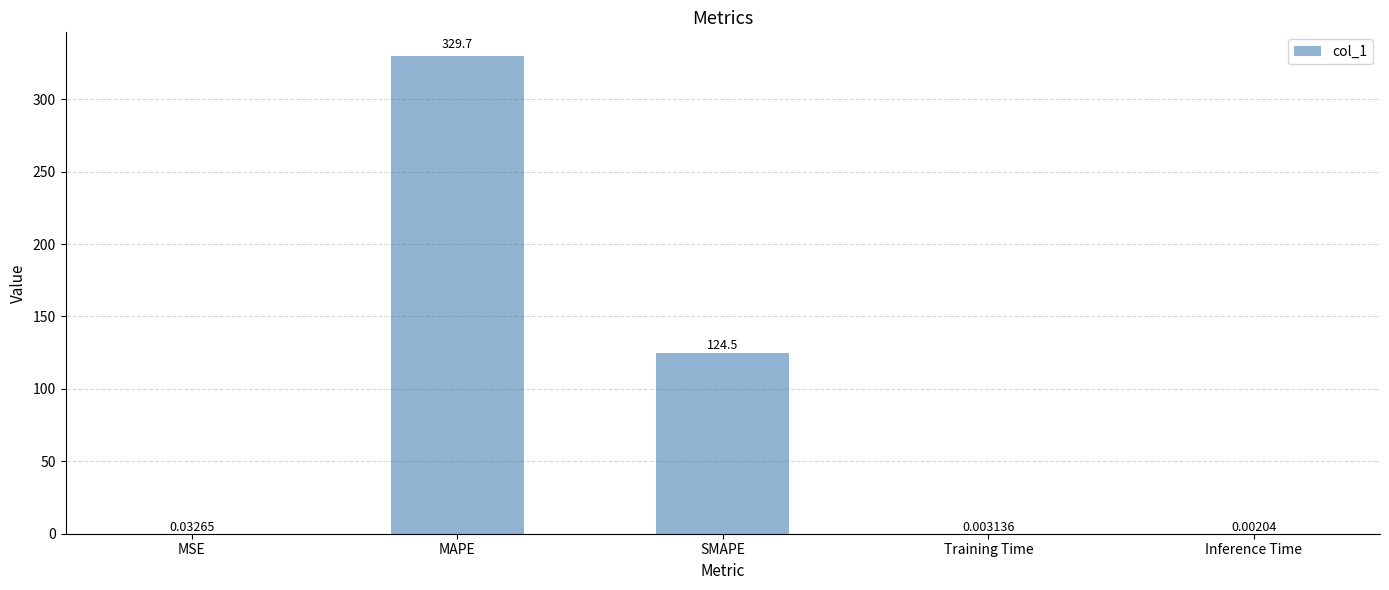

Which category has the highest value across all series?

MAPE